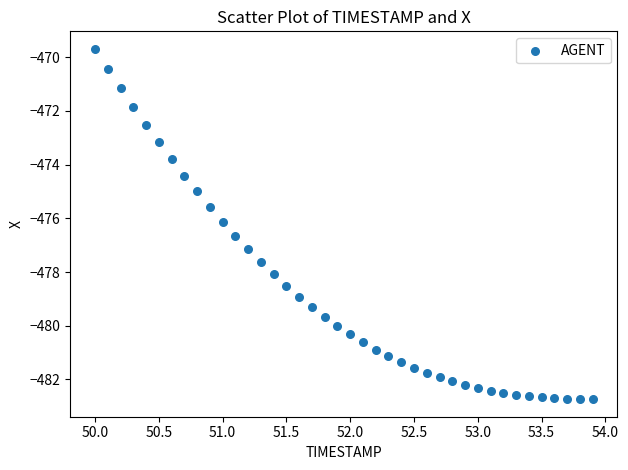

What is the range of X values (max minus min)?

3.9